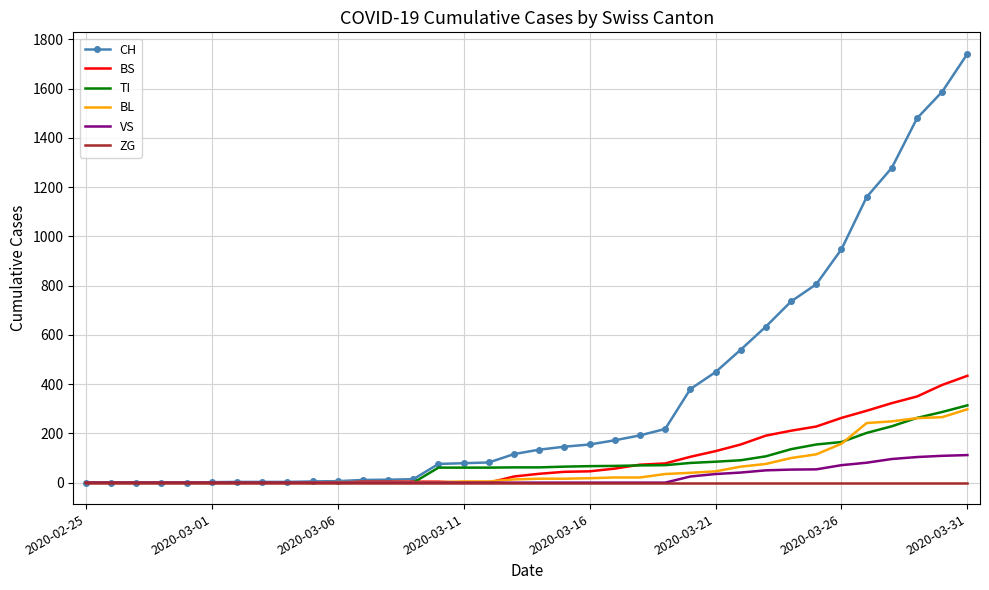

Which series has the largest total across all categories?

CH